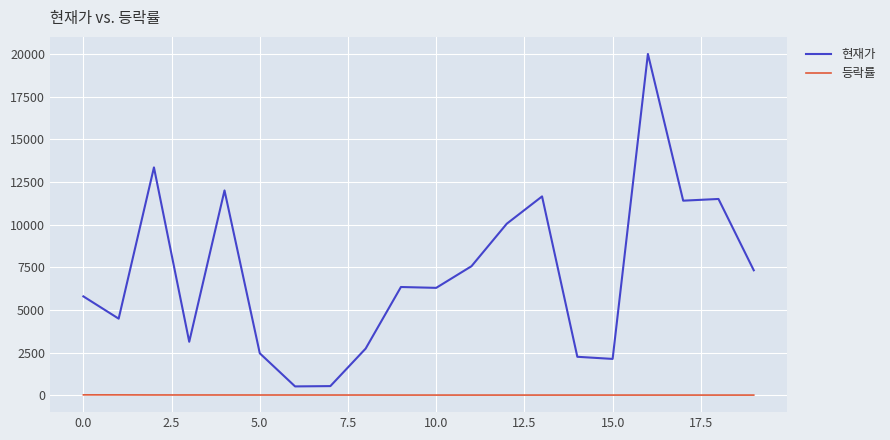

Which series has the largest total across all categories?

현재가